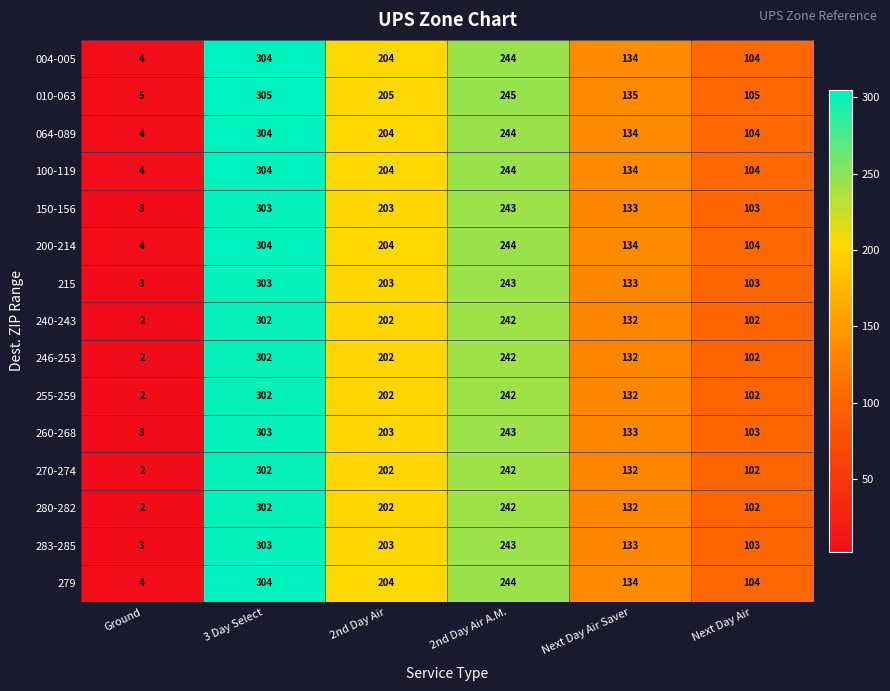

Which label corresponds to the smallest value in the chart?

Ground